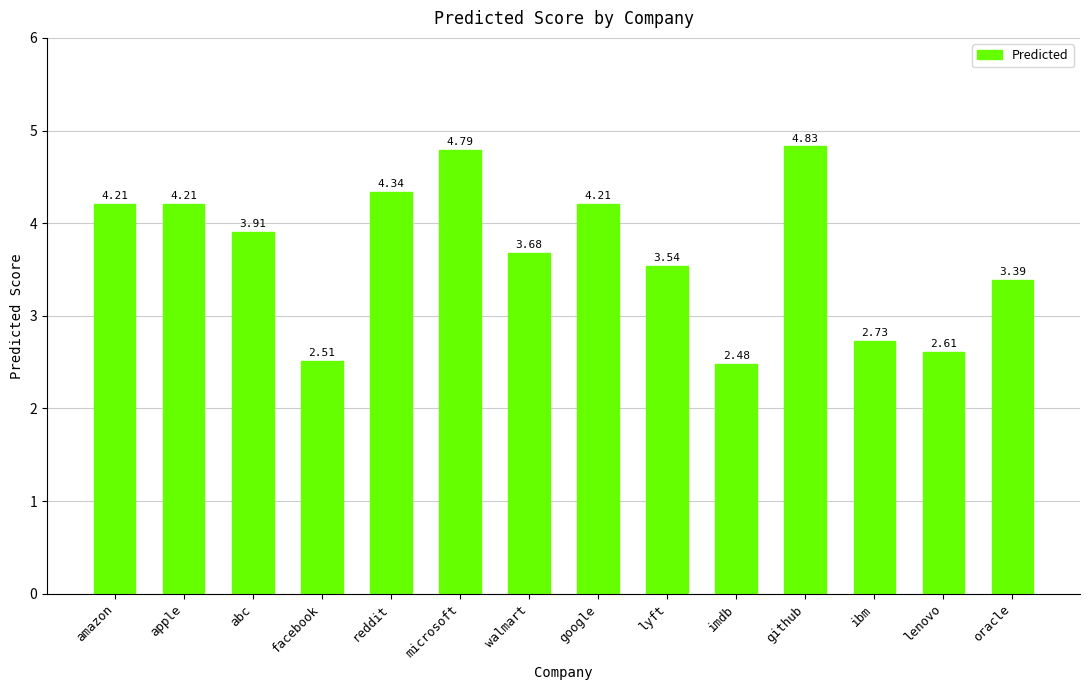

Which has a higher value, google or reddit?

reddit